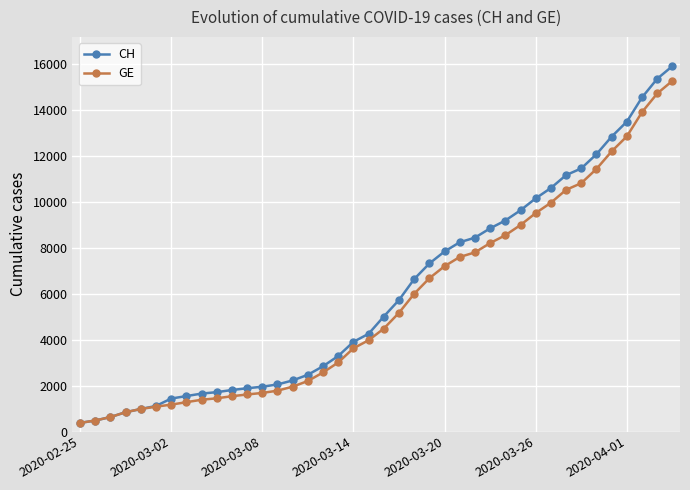

What are all the series names shown in the legend?

CH, GE